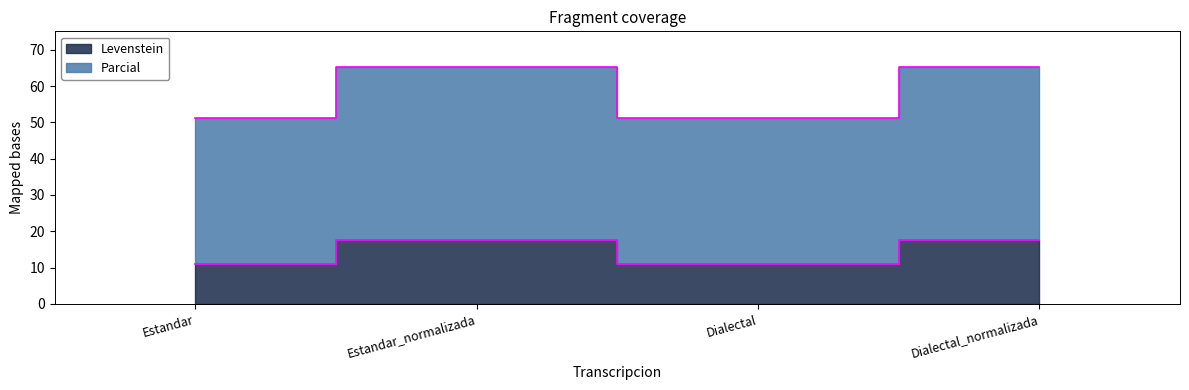

Does the chart display data point markers on the line(s)?

No